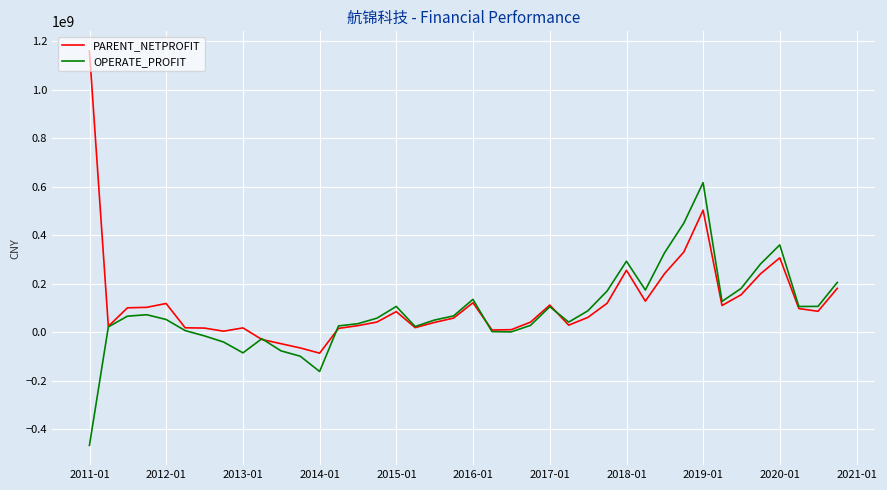

What is the greatest value displayed?

1159497662.7